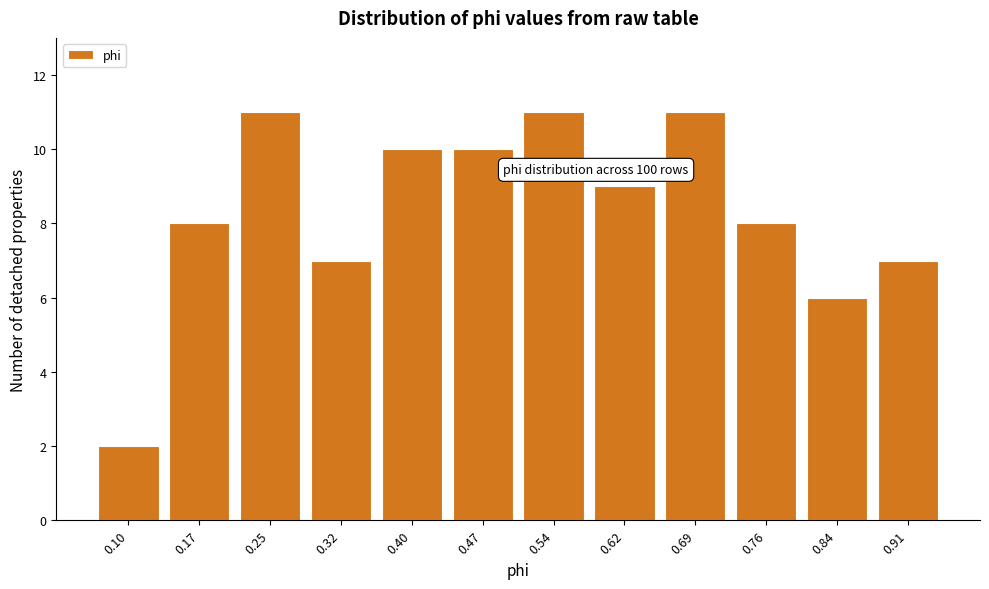

Reading right to left, transcribe all the data shown in this chart.

7	6	8	11	9	11	10	10	7	11	8	2